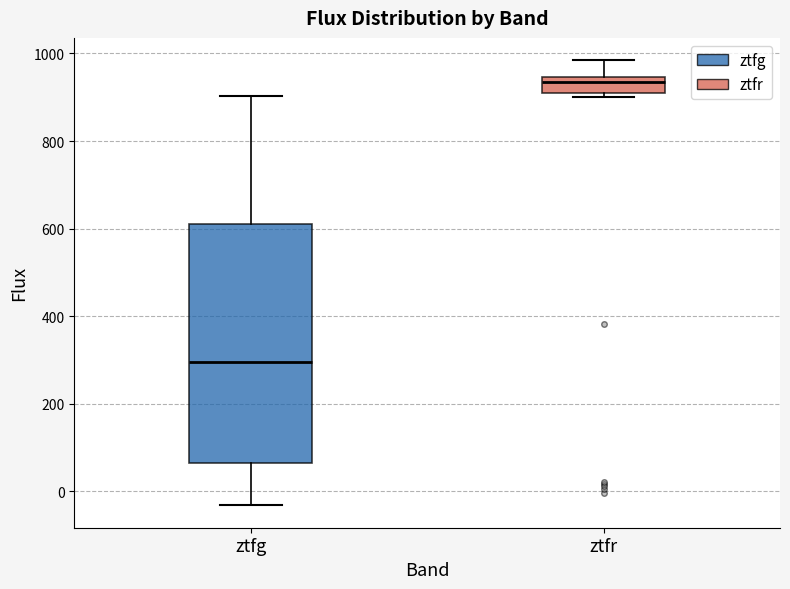

Reading left to right, read every box against the y-axis: the position of its median line, the range the box covers, and the ends of its whiskers. The values are not printed on the chart, so give them approximately, as read against the axis.

ztfg: median 300, box 60 to 620, whiskers -40 to 900
ztfr: median 940 (just below the box's upper edge), box 900 to 940, whiskers 900 (just below the box's lower edge) to 980